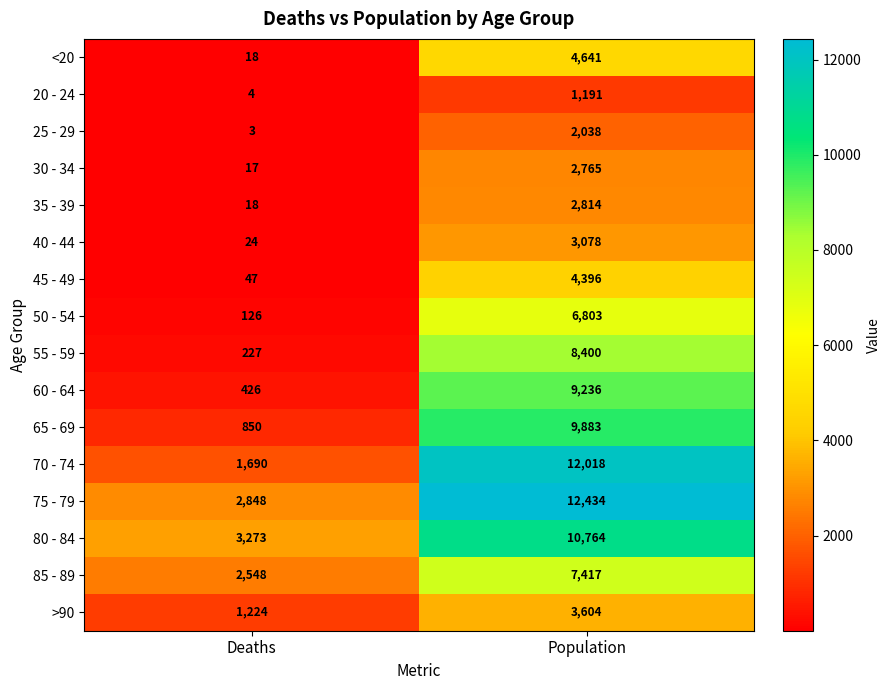

What is the total value across all series at Population?

101482